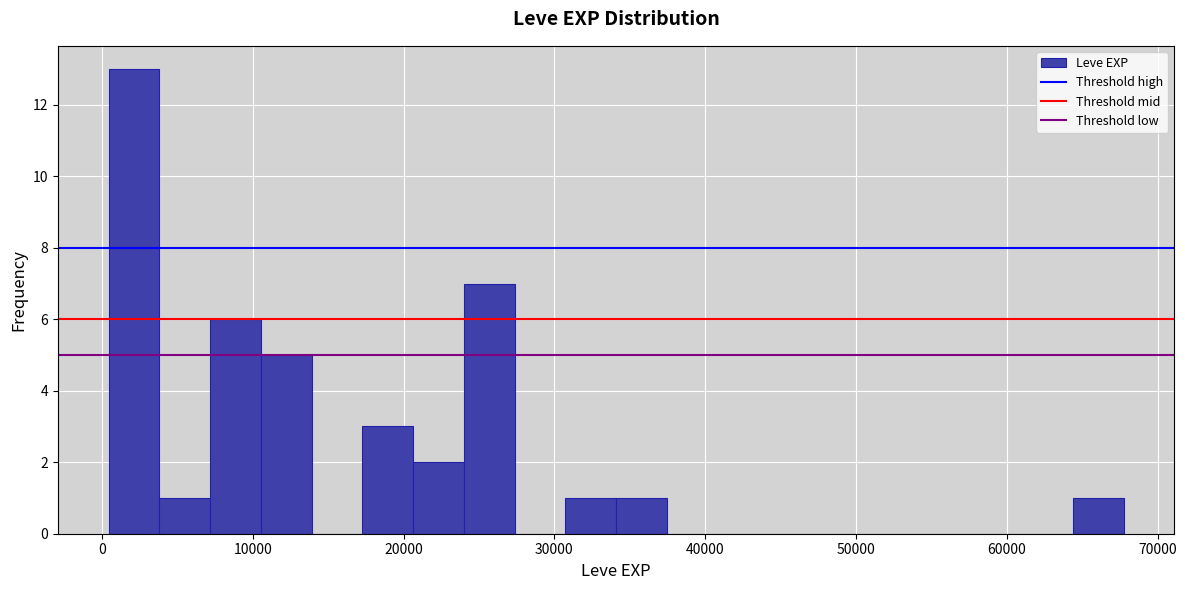

Around what value on the x-axis is the tallest bar? Give the approximate position of its centre, as read against the axis.

2000